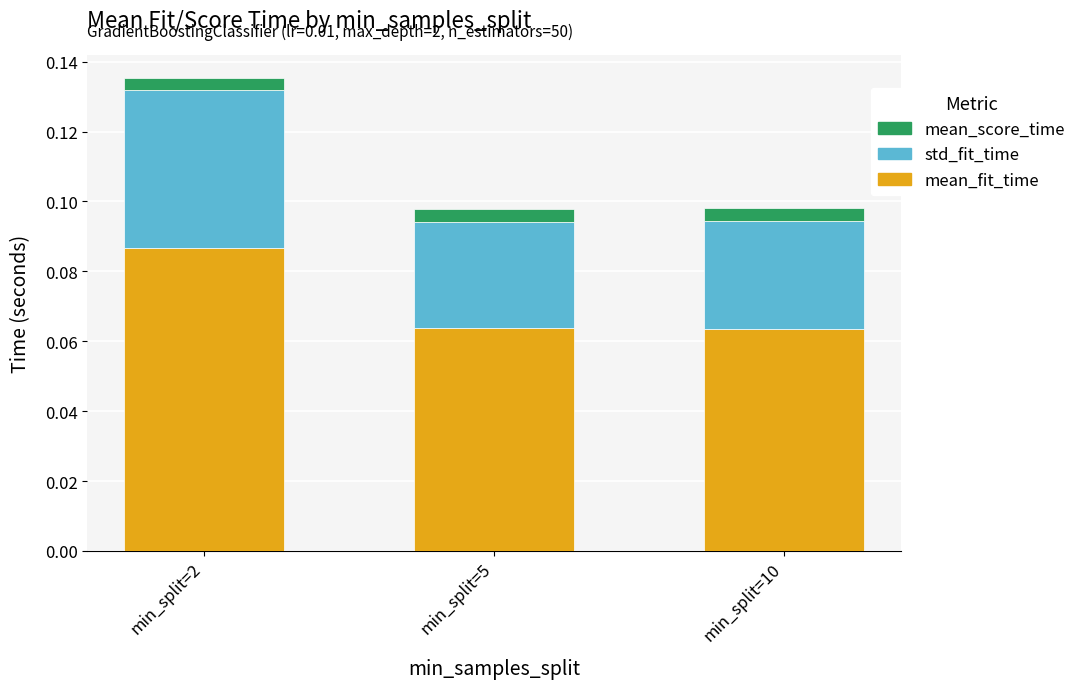

How many mean_fit_time values are between 0 and 1?

3